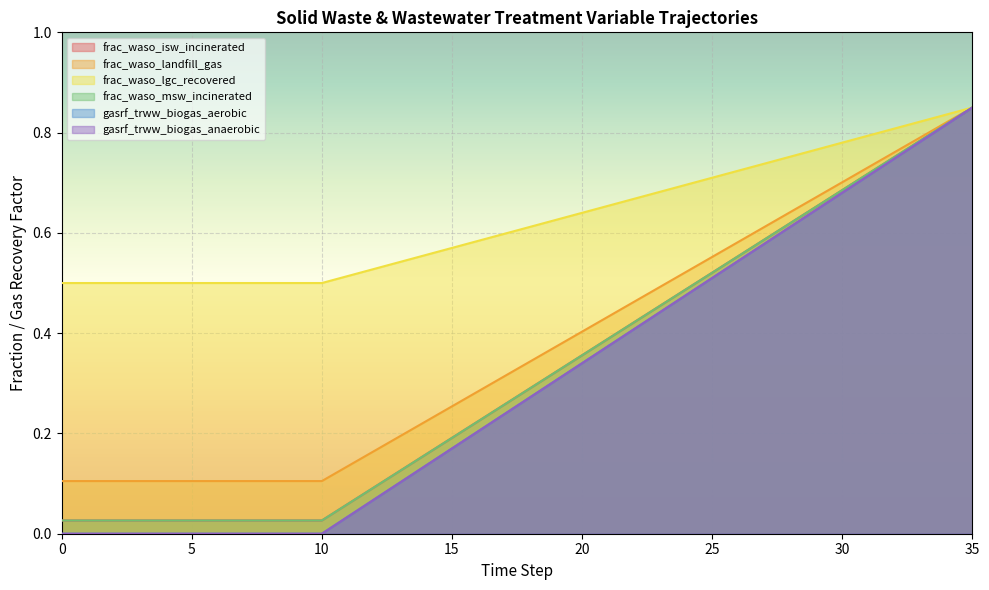

How many values in the gasrf_trww_biogas_aerobic series exceed 0?

25